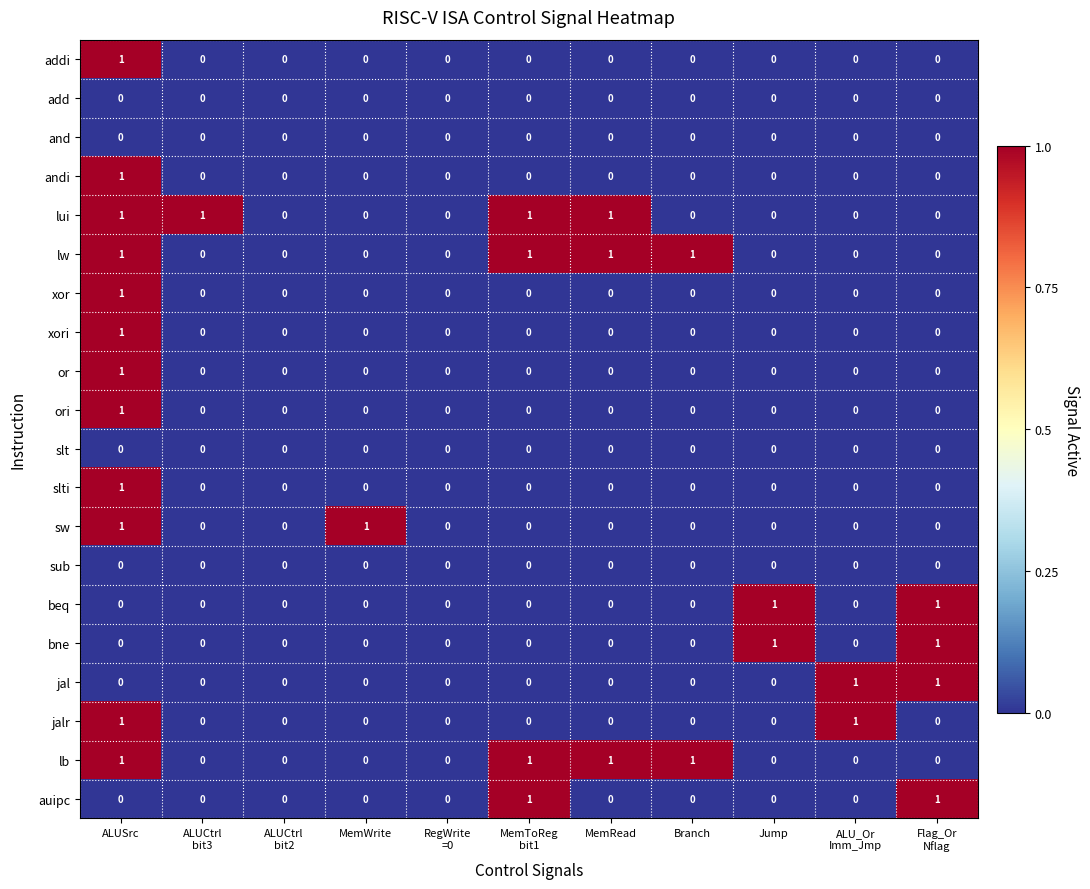

At which category is the sum across all series the highest?

ALUSrc